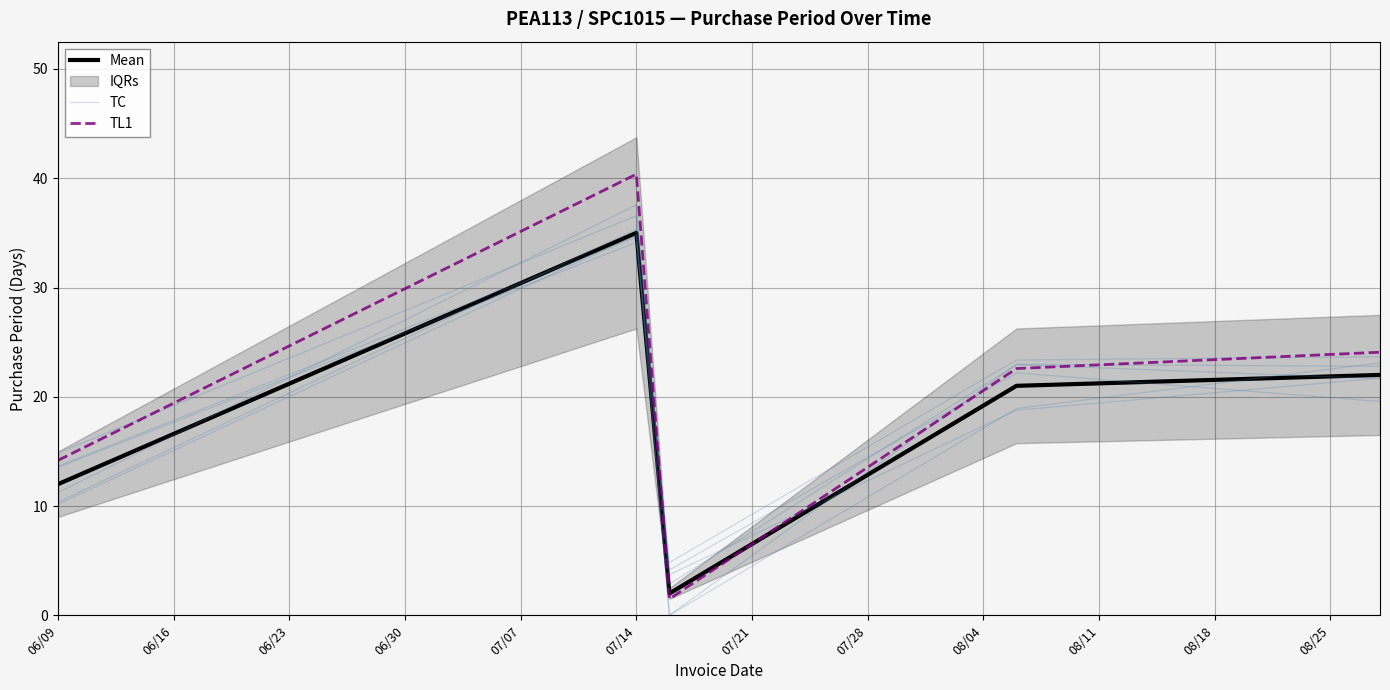

Reading left to right, what are all the values shown in this chart?

Mean: 12.0	35.0	2.0	21.0	22.0
TC: 13.6	34.6	4.2	22.2	19.6
TL1: 14.2	40.4	1.5	22.6	24.1